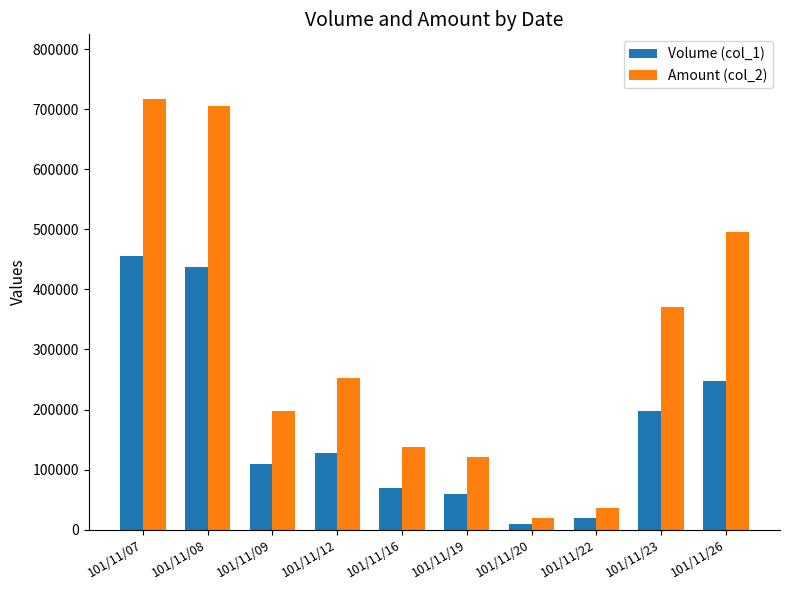

What is the maximum value shown in the chart?

717210